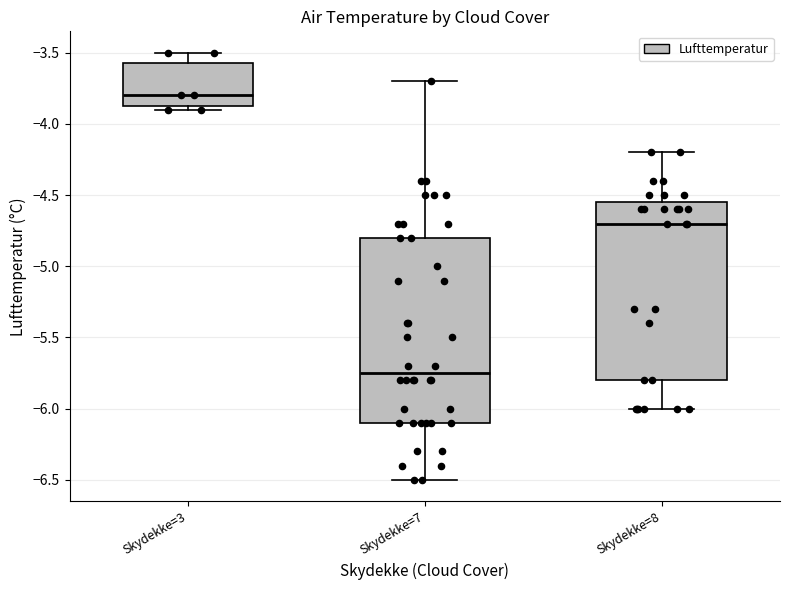

Where does the median line of the box for Skydekke=7 sit on the y-axis? The values are not printed on the chart, so give them approximately, as read against the axis.

-5.75